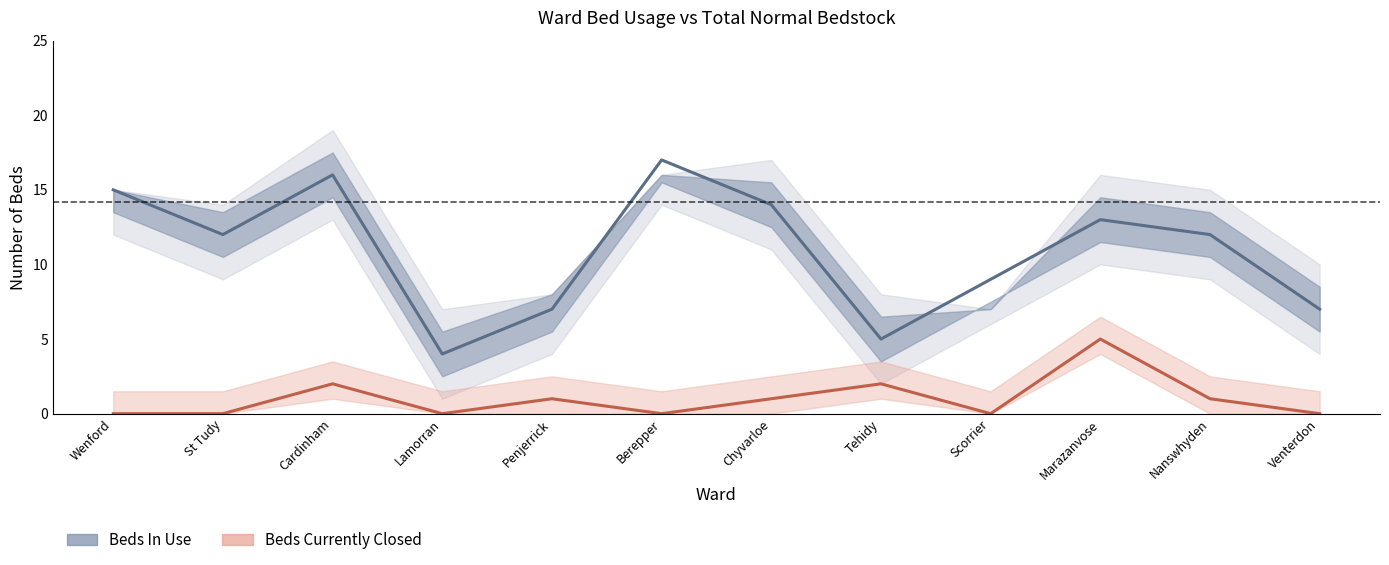

True or false: Beds Currently Closed and Beds In Use cross at least once.

False